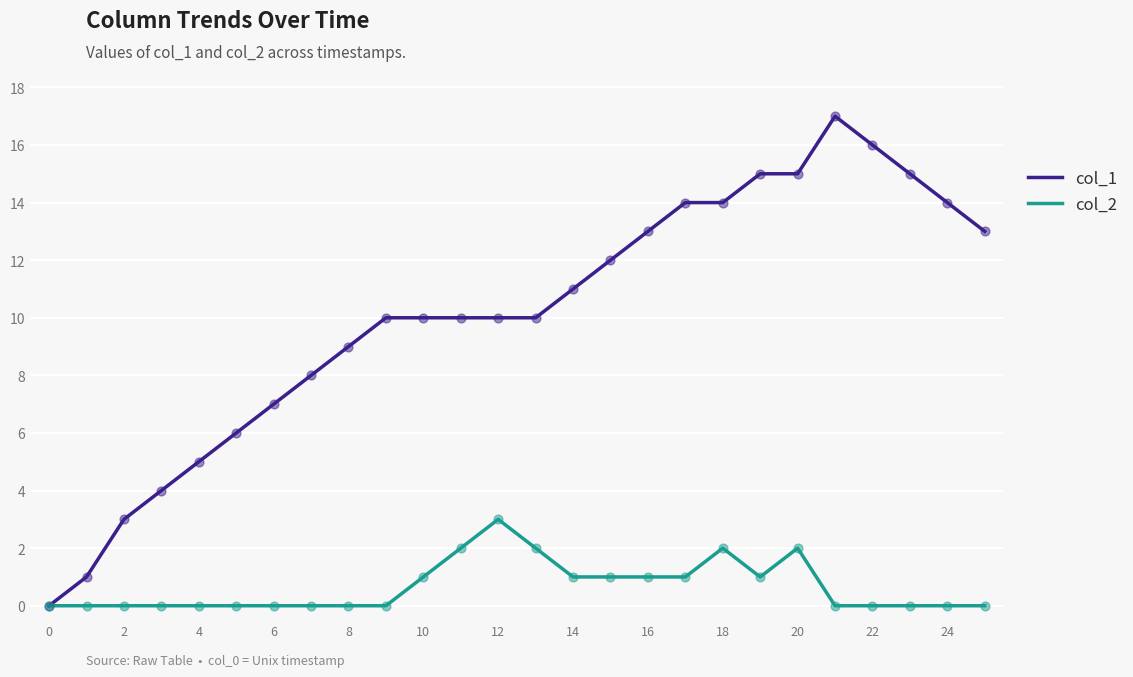

What is the greatest value displayed?

17